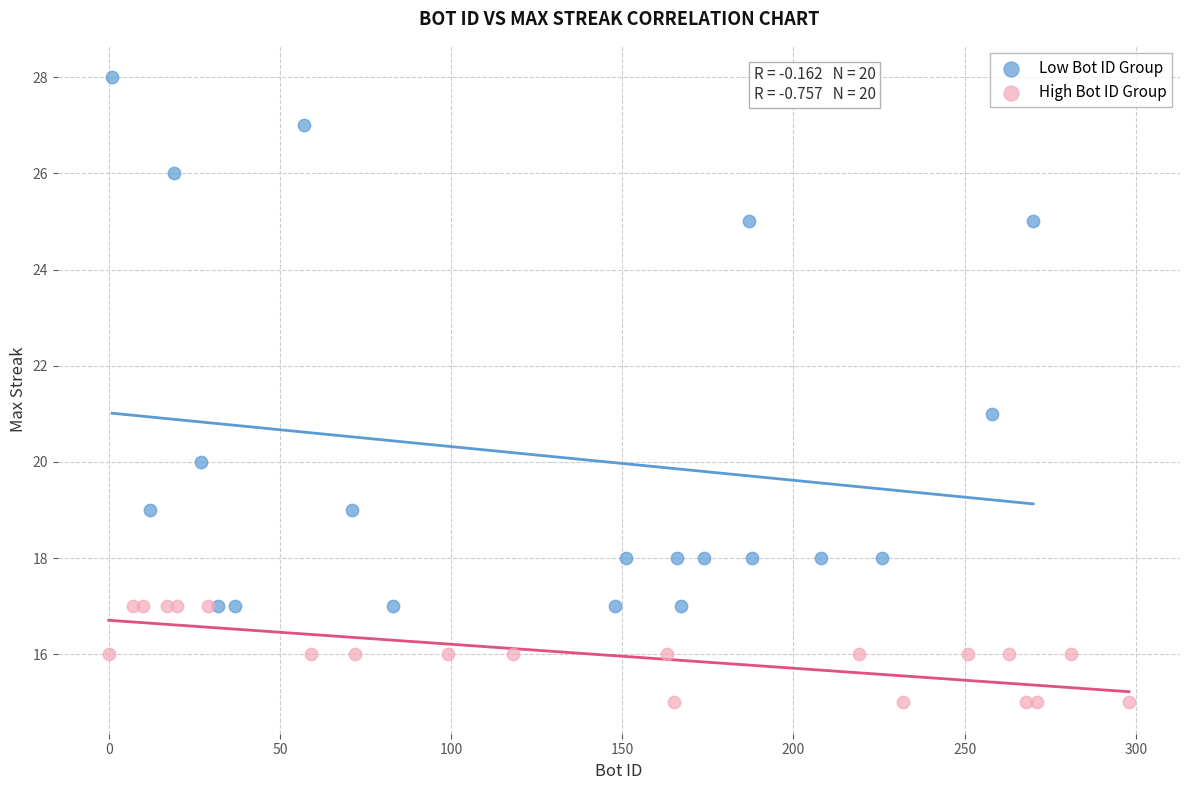

Which series contains the highest Y value?

Low Bot ID Group